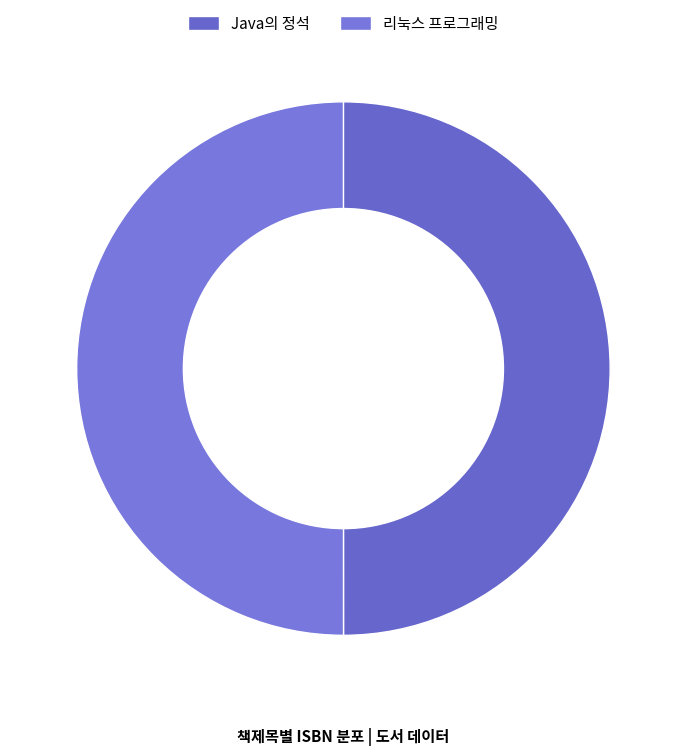

Between Java의 정석 and 리눅스 프로그래밍, which is larger?

리눅스 프로그래밍